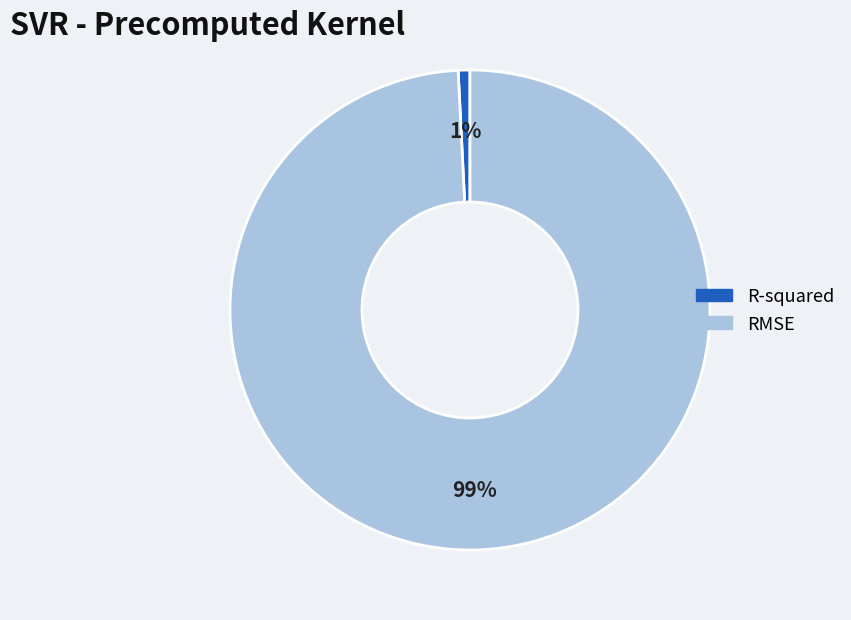

Is there any slice that represents more than half of the pie?

Yes